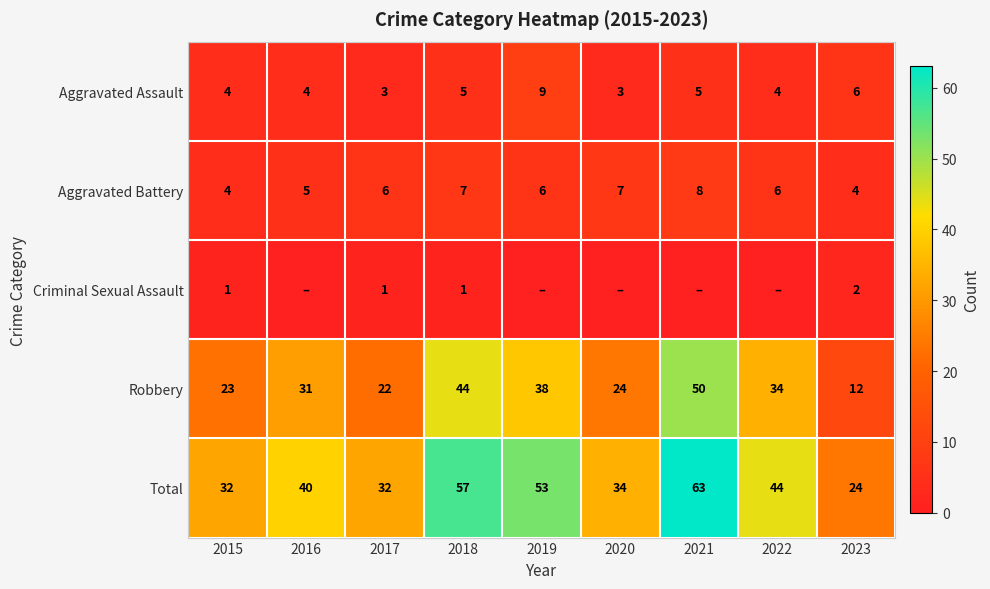

What is the total value across all series at 2020?

68